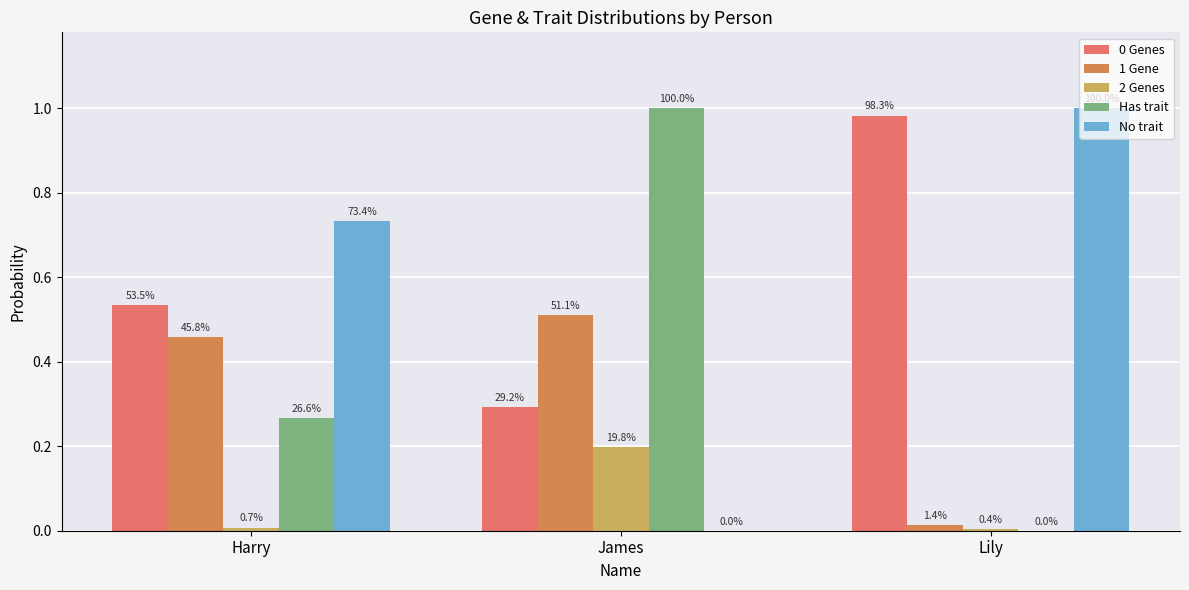

What is the label of the 2nd bar from the right?

James